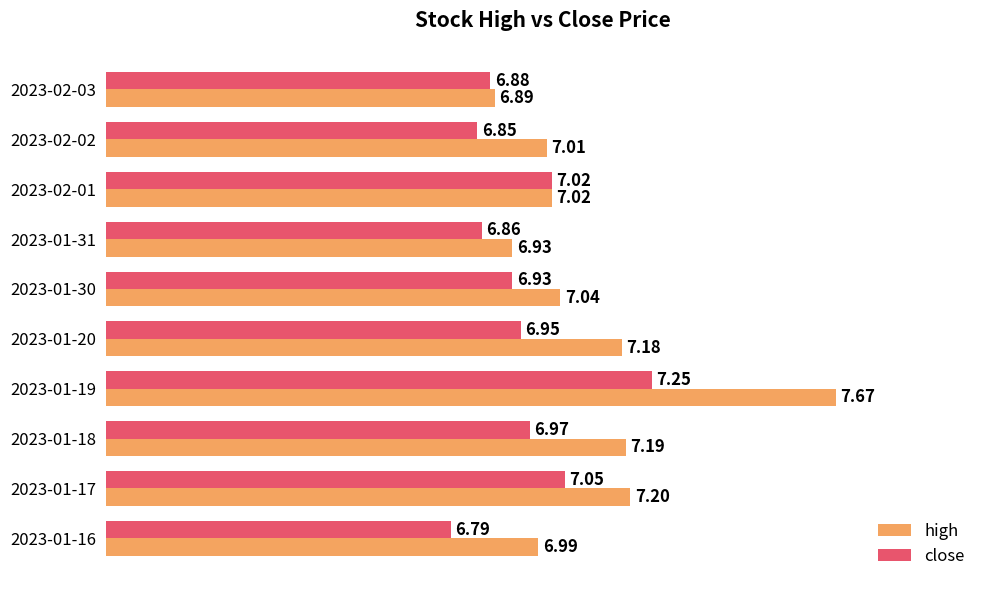

Between 2023-01-31 and 2023-02-03, which series saw the biggest shift?

high